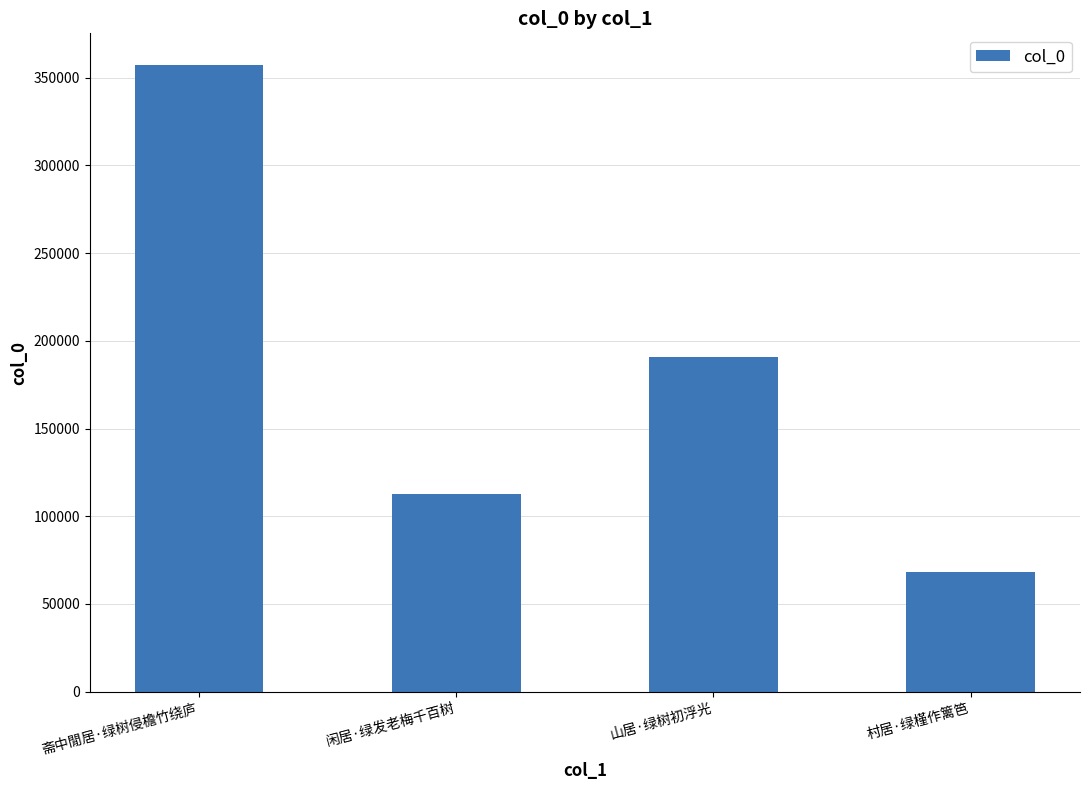

At which label is the value closest to 212959?

山居·绿树初浮光